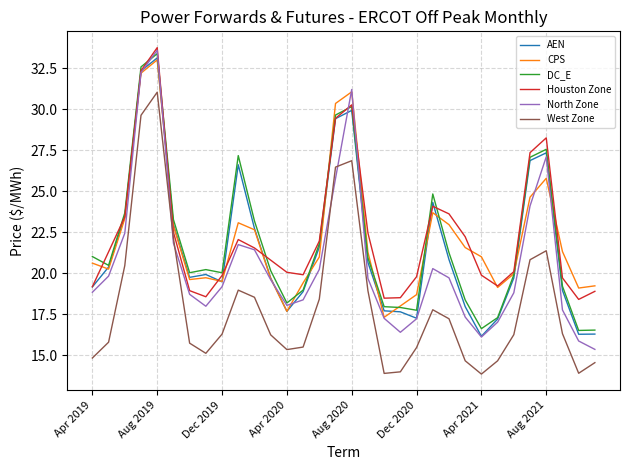

True or false: CPS has more than 1 points higher than both neighbors.

True